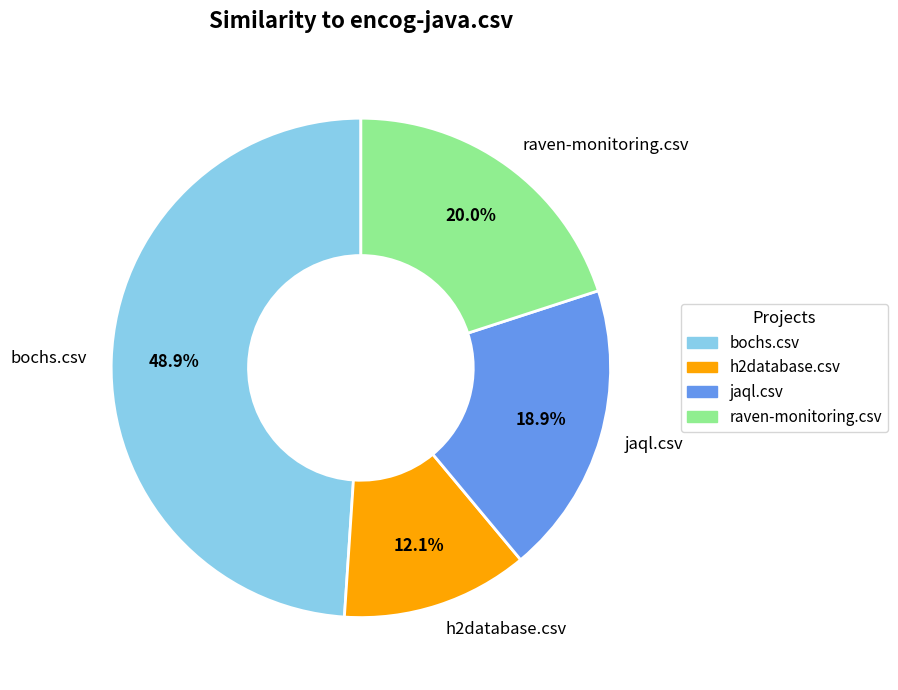

To the nearest percent, what is the difference between the largest and smallest slice percentages?

37%